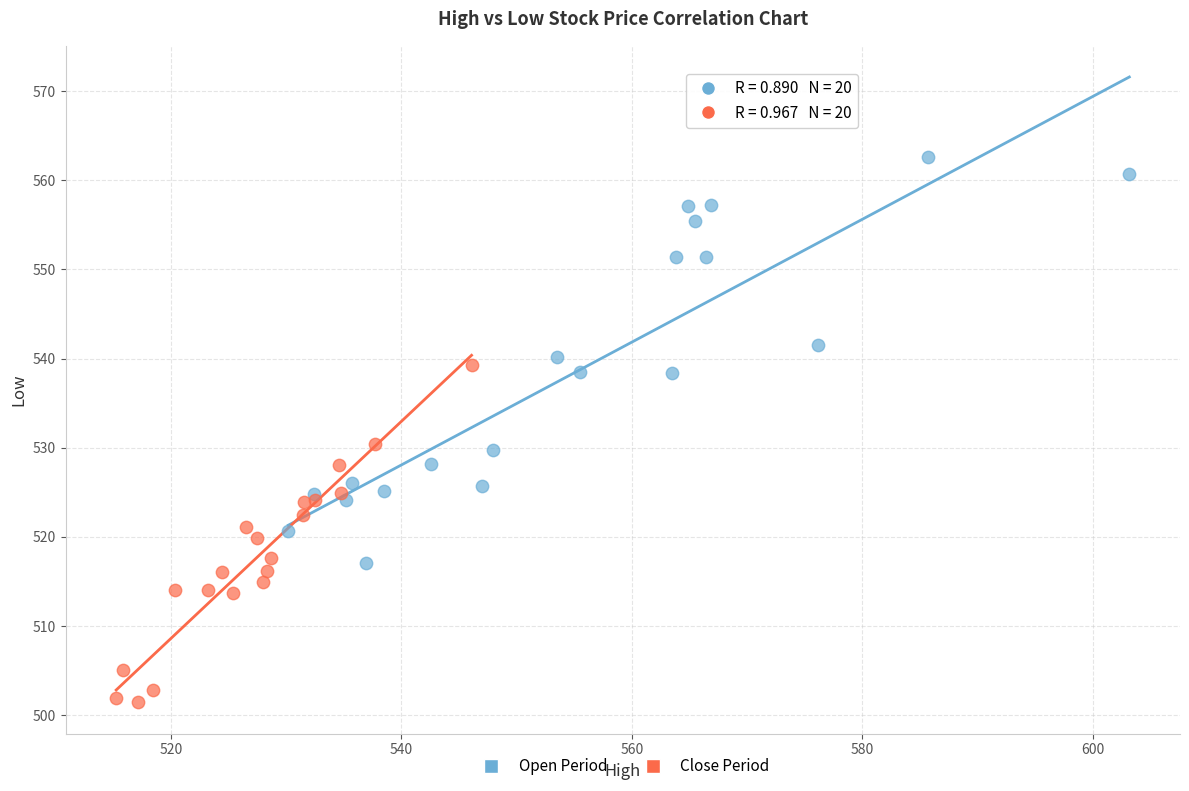

Which series contains the lowest Y value?

Close Period